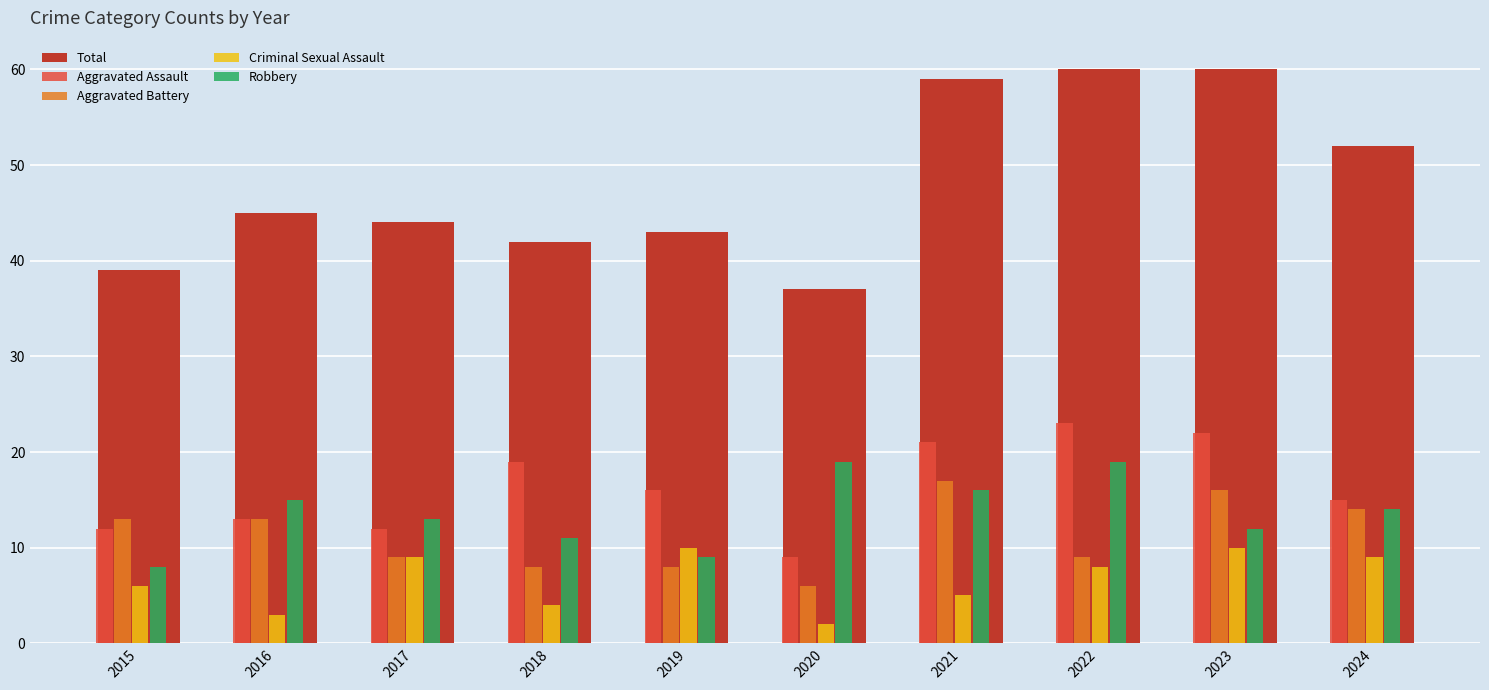

What is the smallest value displayed?

2